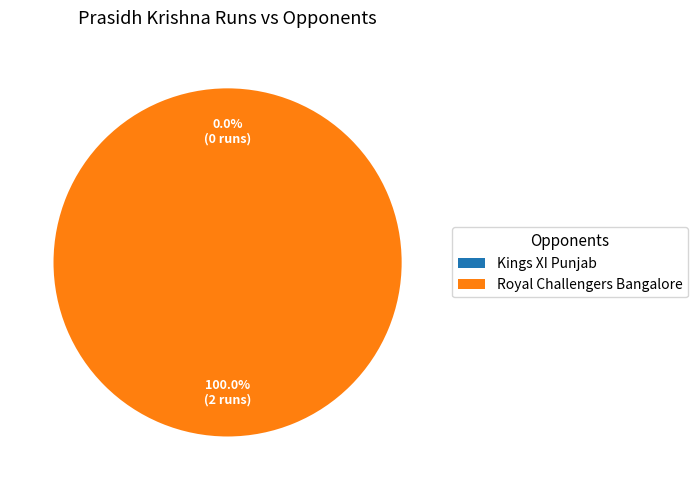

What is the total percentage of Royal Challengers Bangalore and Kings XI Punjab?

100.0%